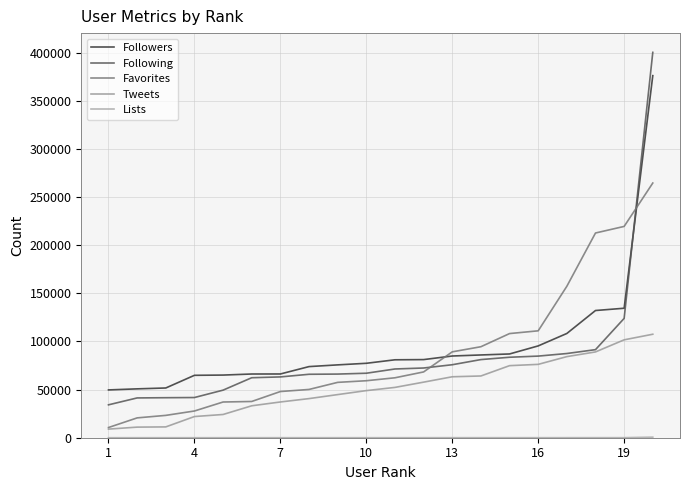

Is this an area chart (filled region under the line)?

No